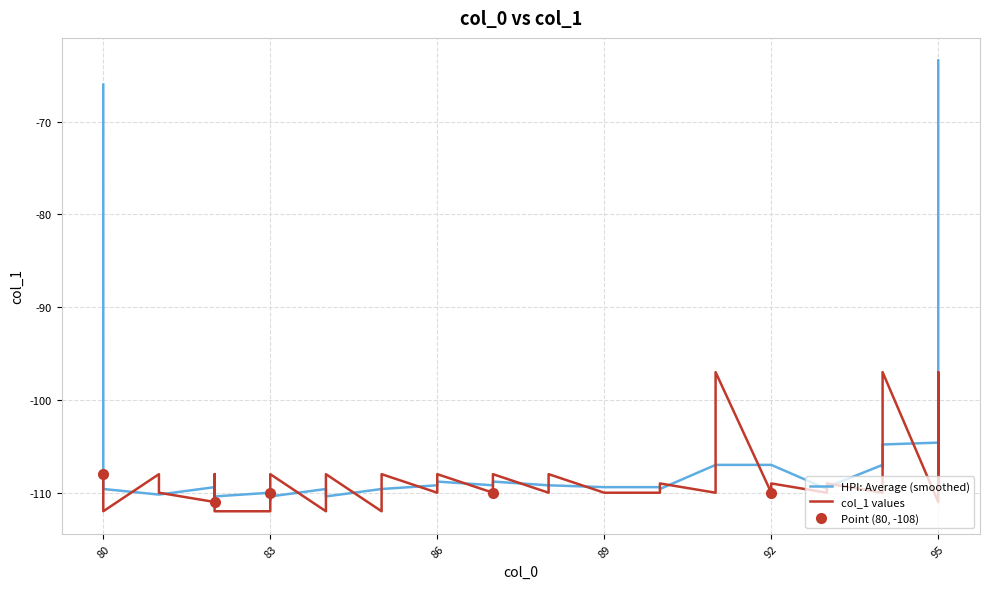

What is the value of the HPI: Average (smoothed) point at the 16th from the left?

-109.6